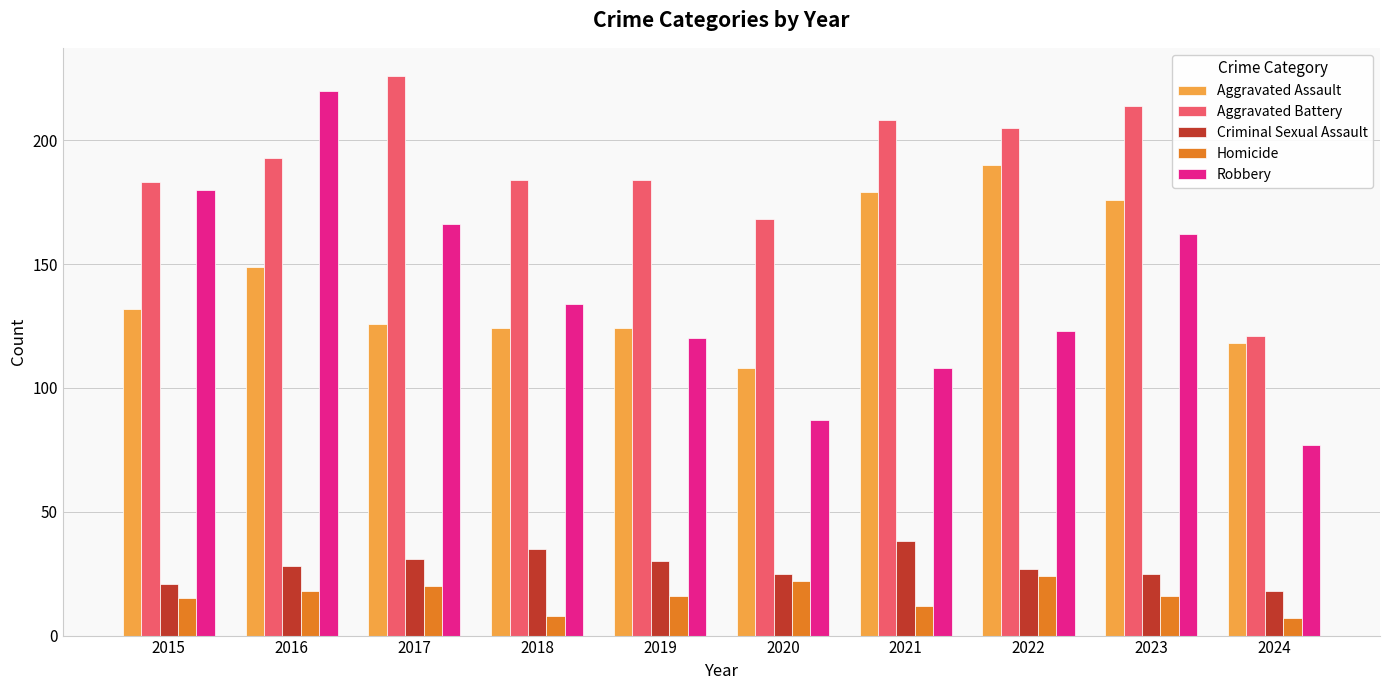

What is the average value of the Robbery series?

138